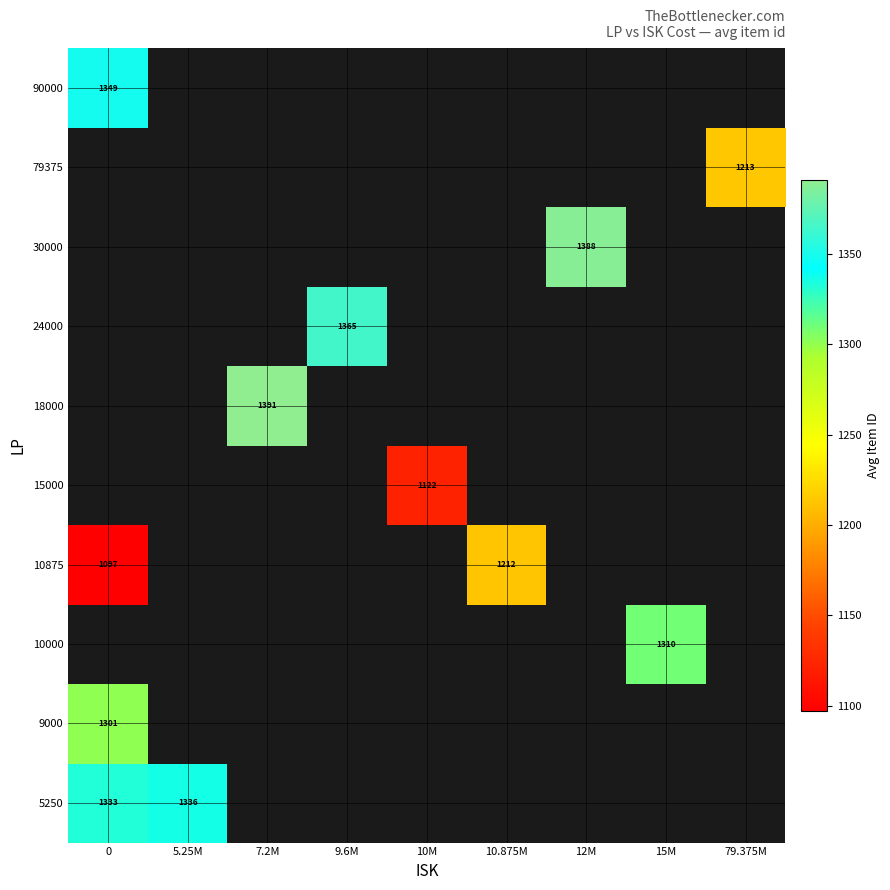

The 90000 series shows 1349 at 0. True or false?

True